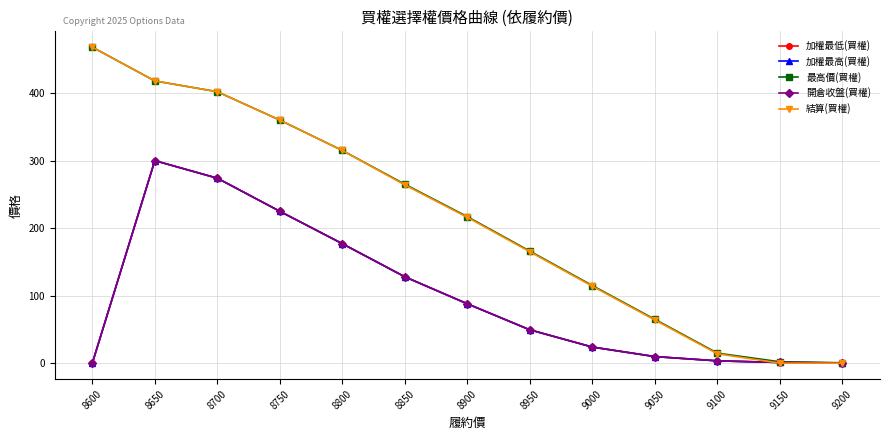

Which has a higher value, 8850 or 9050?

8850